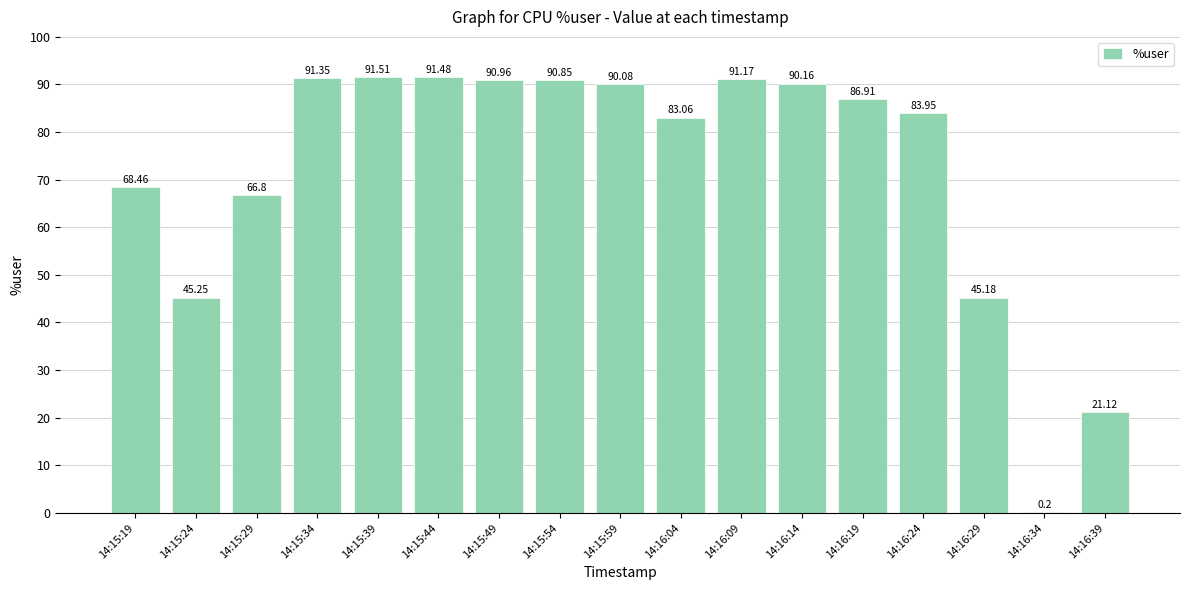

What is the sum of the values at 14:15:19 and 14:15:29?

135.3